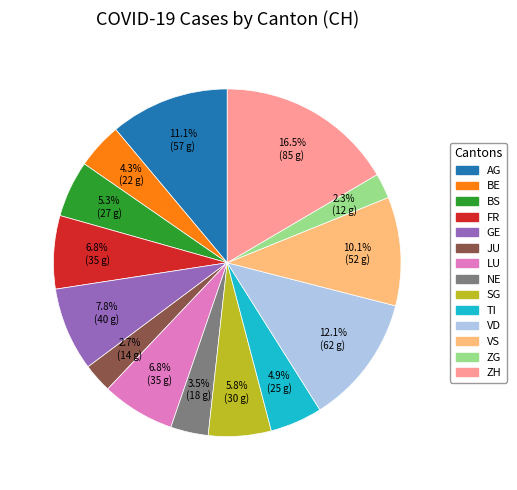

What percentage is NOT represented by TI?

95.1%